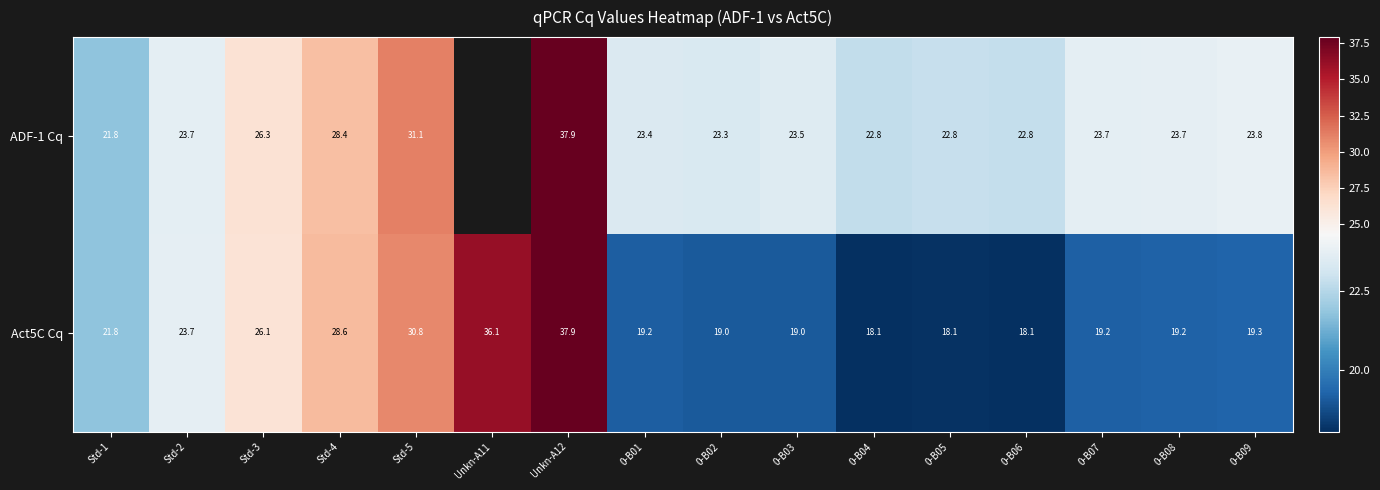

Is the value of Act5C Cq at 0-B08 greater than the value of ADF-1 Cq at Std-2?

No